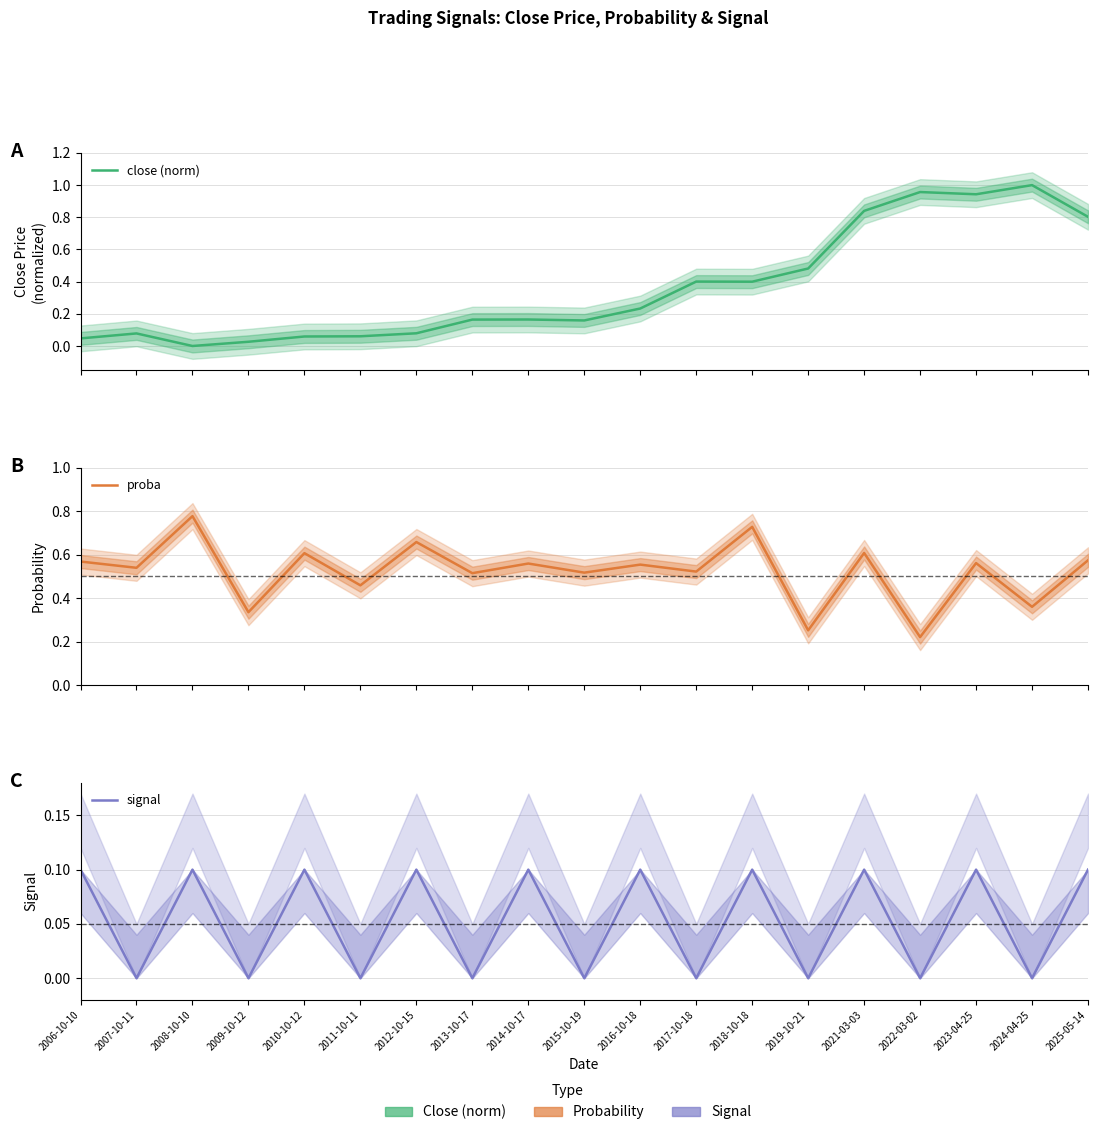

What position from the right is 2007-10-11?

18